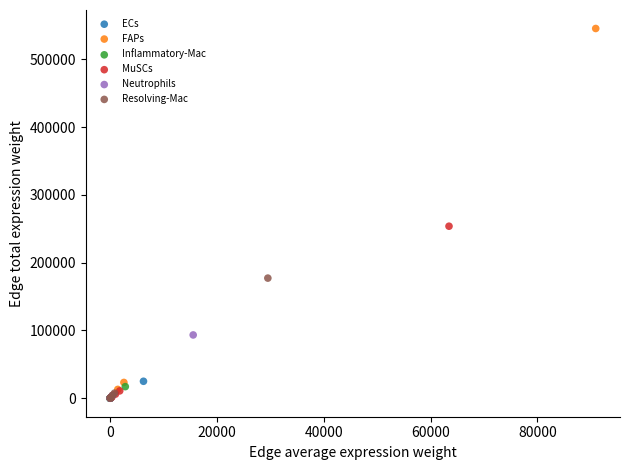

What are all the series names shown in the legend?

ECs, FAPs, Inflammatory-Mac, MuSCs, Neutrophils, Resolving-Mac